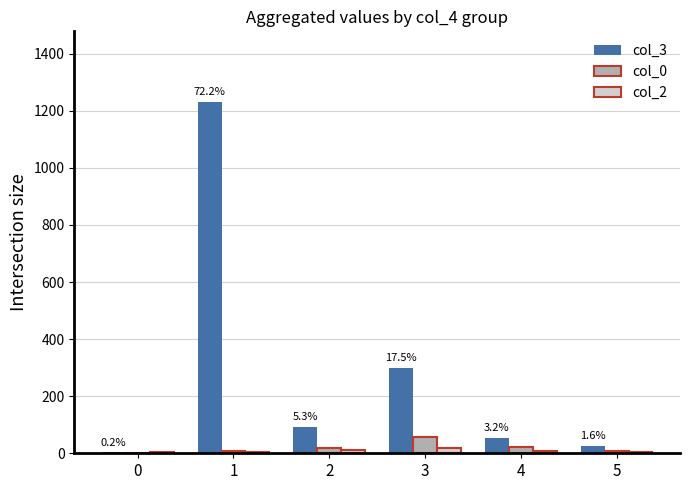

What is the sum of all col_3 values?

1707